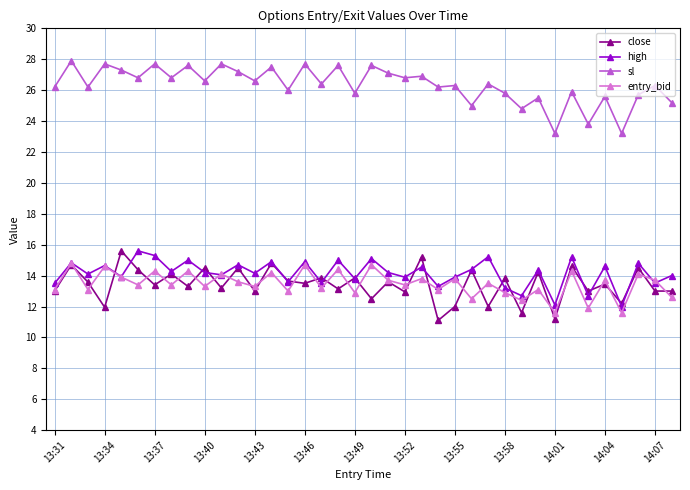

What is the sum of all entry_bid values?

512.0